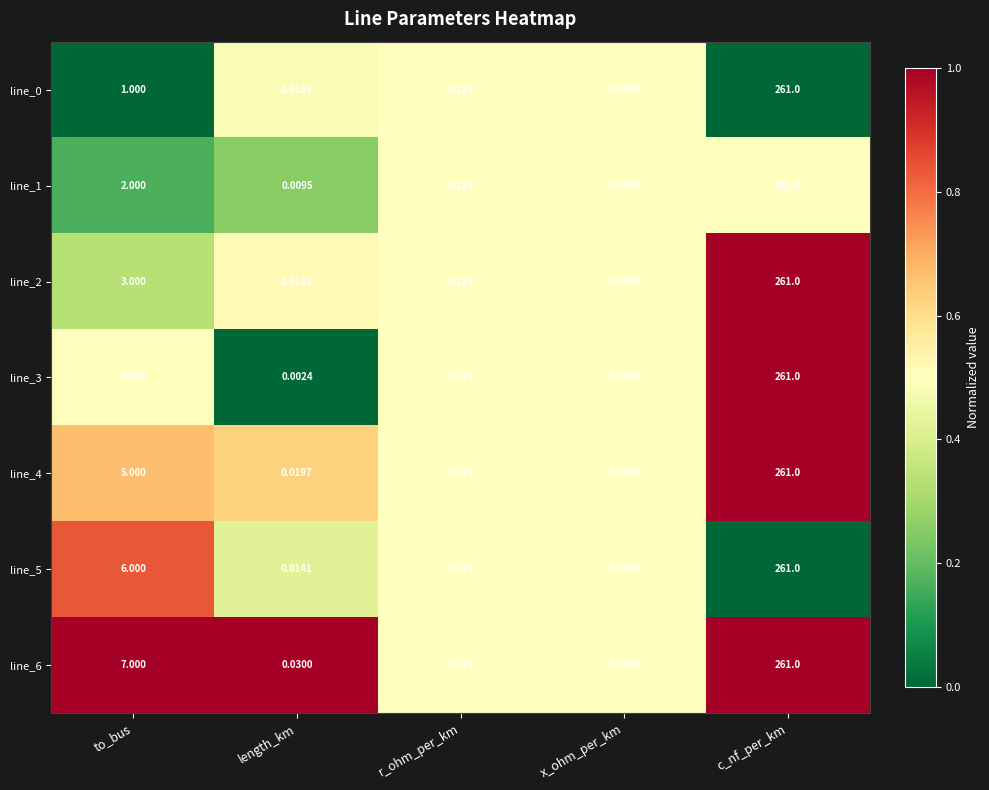

Which series has the largest total across all categories?

line_6